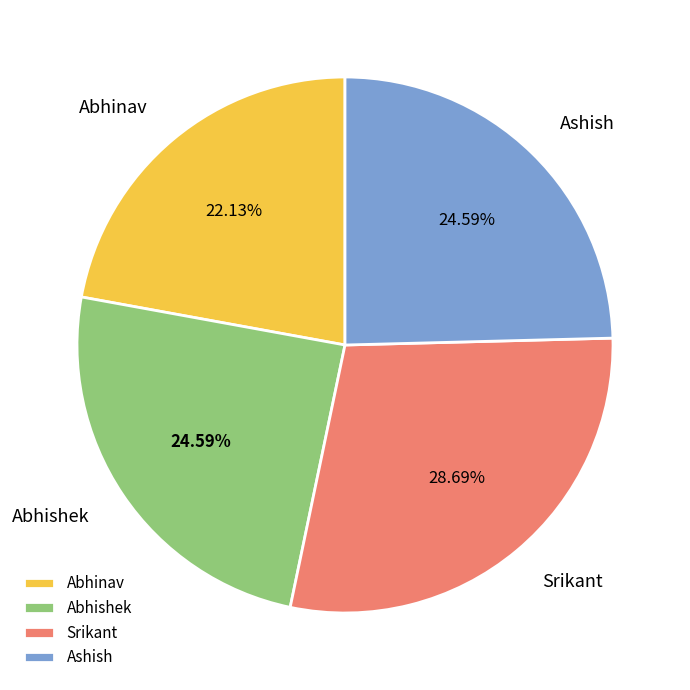

Which slice is the largest?

Srikant